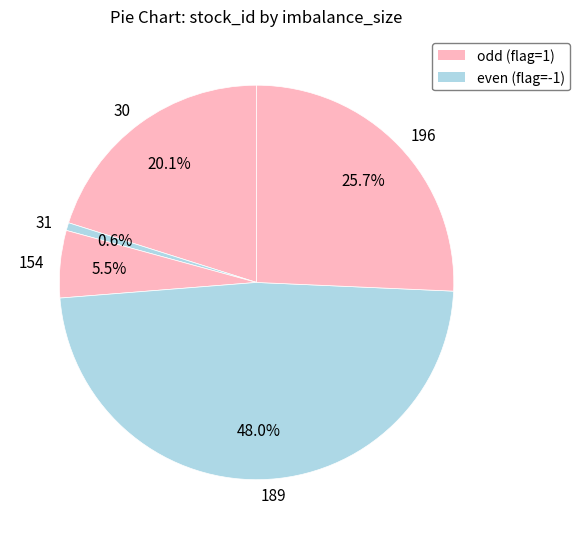

Rank the categories by value from highest to lowest.

189, 196, 30, 154, 31